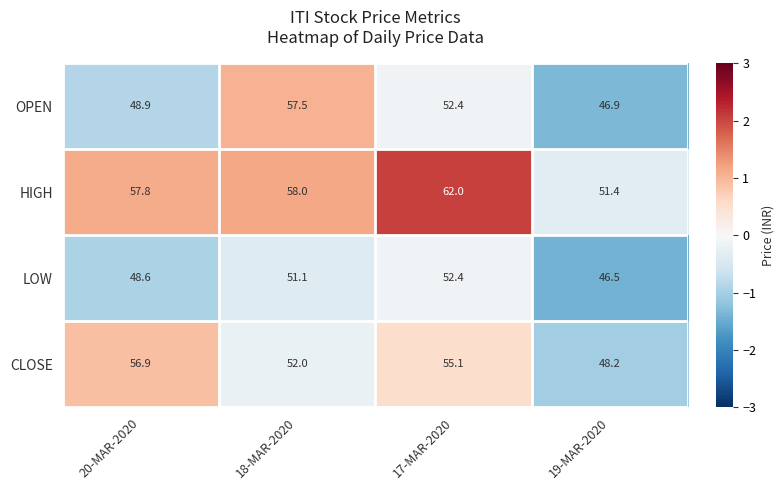

Rank the series at 18-MAR-2020 from highest to lowest value.

HIGH, OPEN, CLOSE, LOW